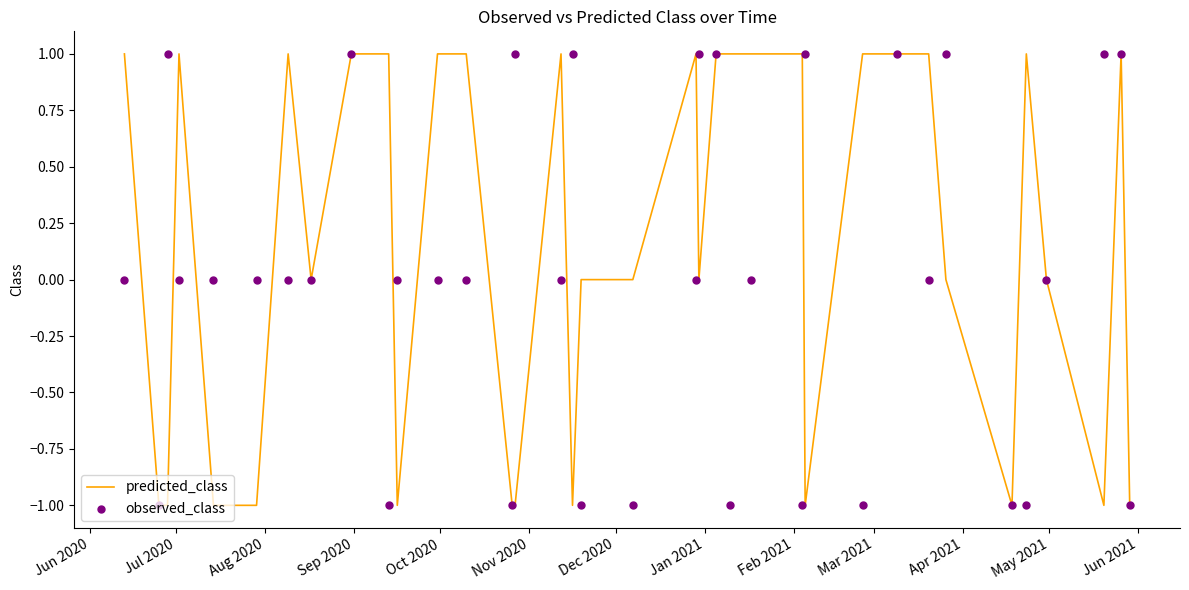

Which series has the largest total across all categories?

predicted_class